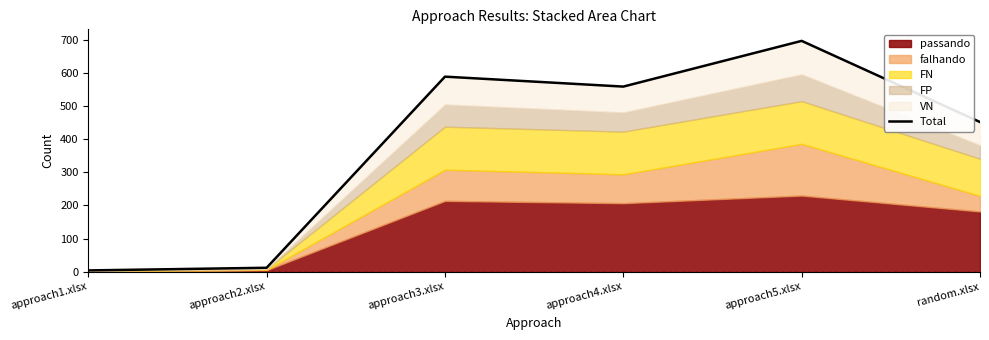

What is the value of the 3rd point from the left?

589